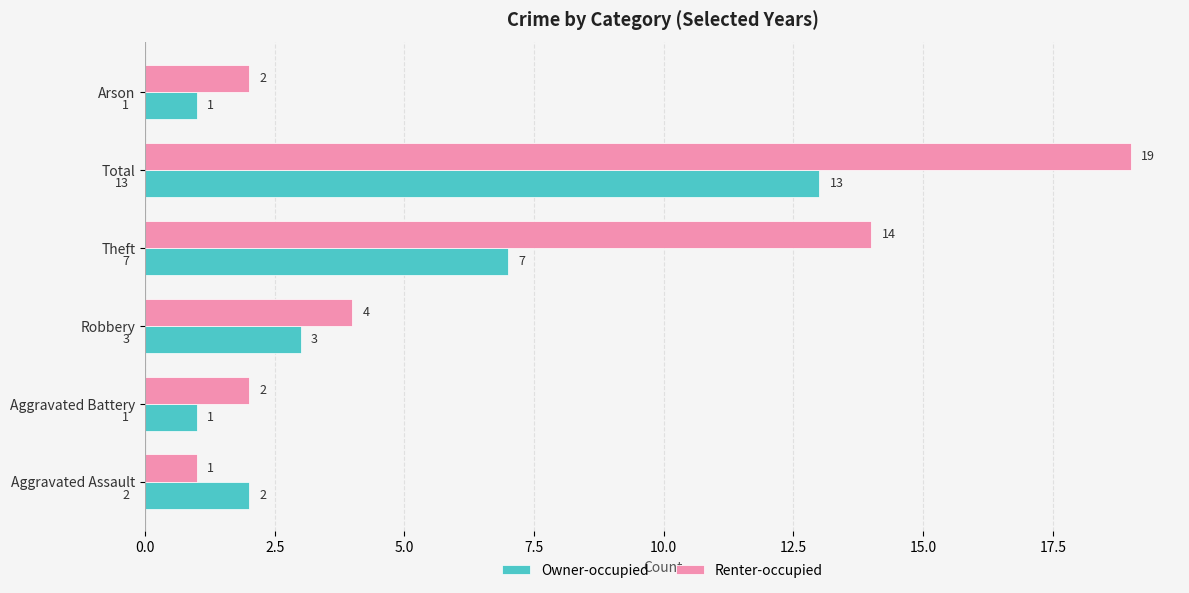

What are all the series names shown in the legend?

Owner-occupied, Renter-occupied